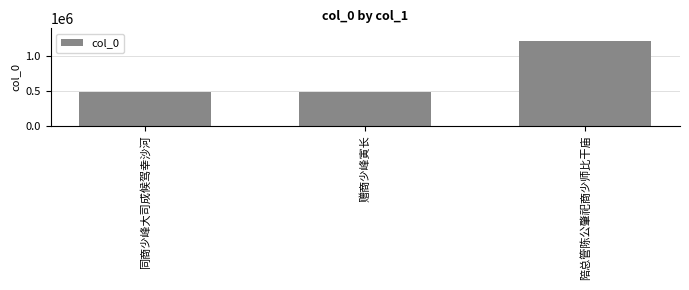

What is the change in value from 赠商少峰寅长 to 陪总管陈公肇祀商少师比干庙?

+731785